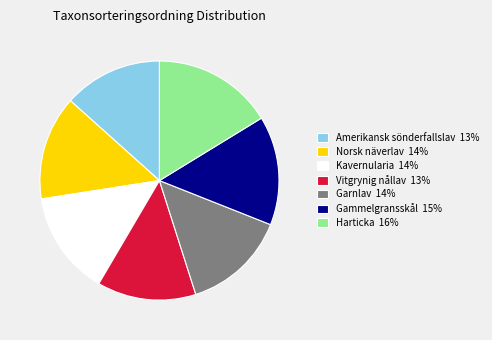

Do Amerikansk sönderfallslav 13% and Norsk näverlav 14% together represent more than half of the pie?

No